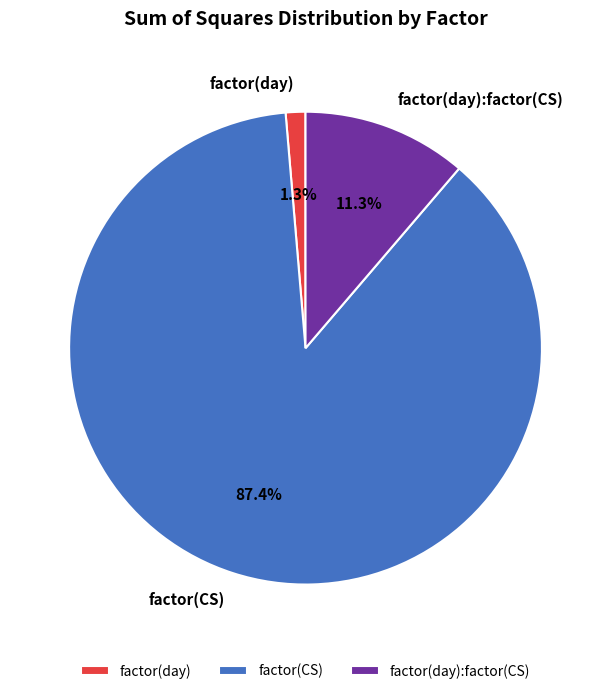

To the nearest percent, what is the combined percentage of factor(day) and factor(CS)?

89%